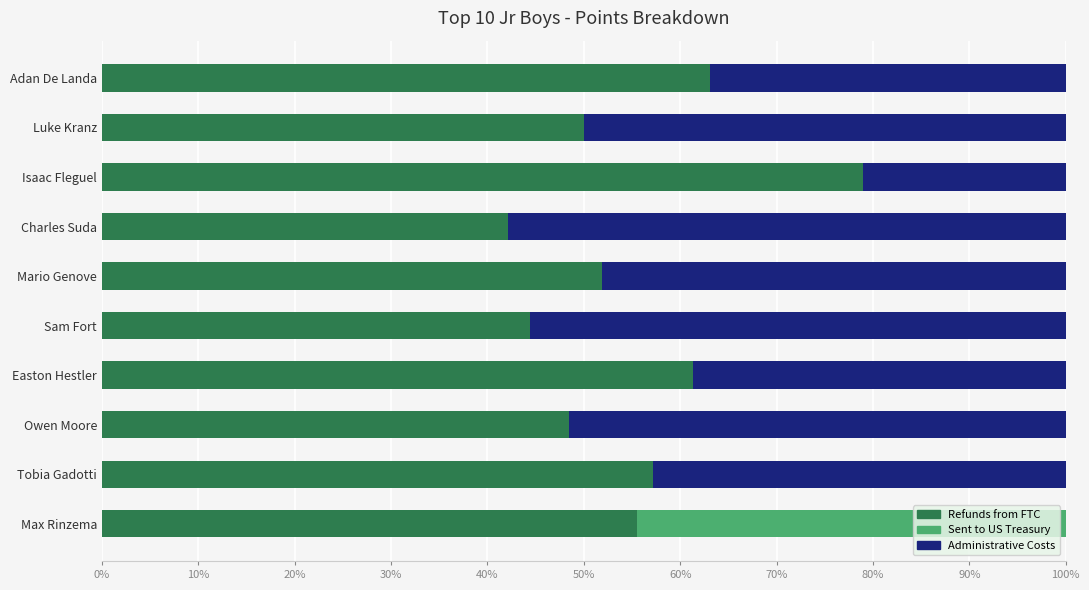

The value of Refunds from FTC at Easton Hestler is 42.1. True or false?

False